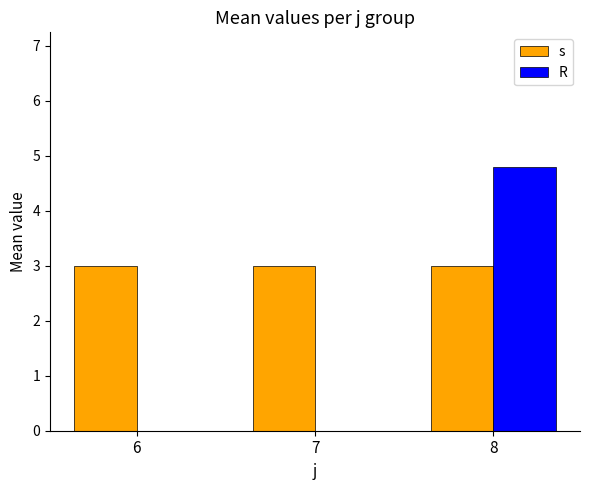

What is the sum of the R values at 6 and 8?

4.8